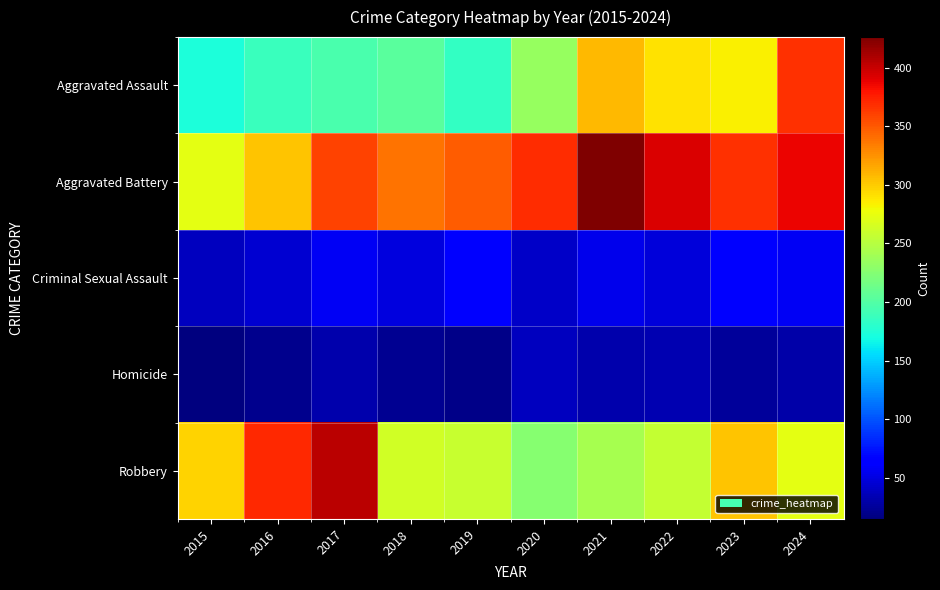

Which label corresponds to the smallest value in the chart?

2015